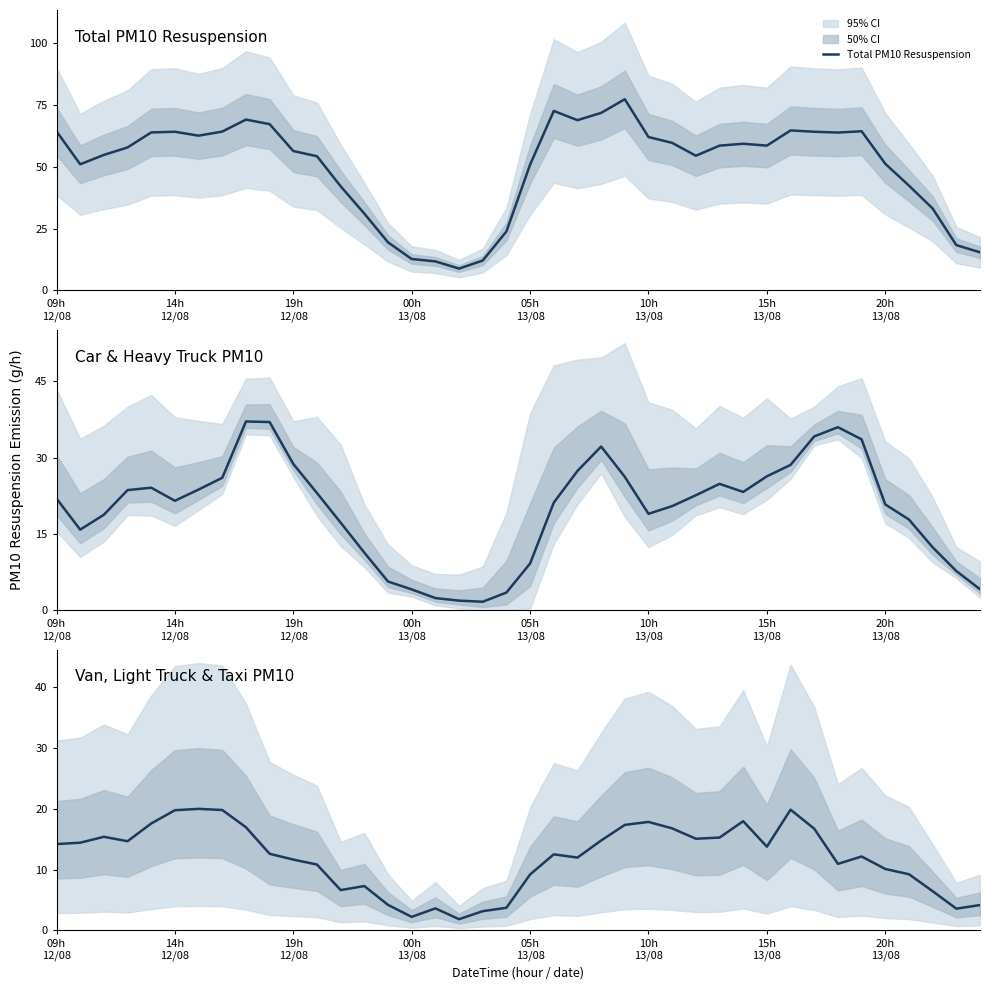

List the series in order of their peak value, highest first.

Total PM10 Resuspension, Car & Heavy Truck PM10, Van, Light Truck & Taxi PM10